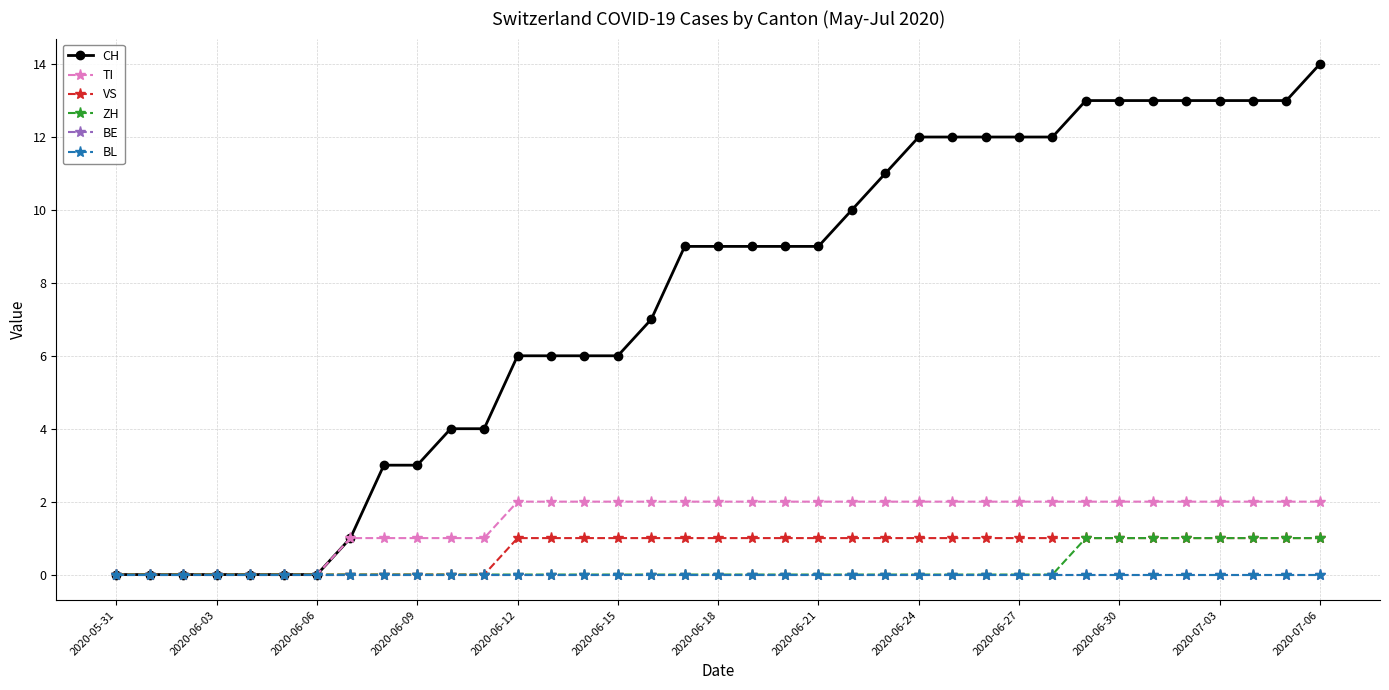

Is this an area chart (filled region under the line)?

No